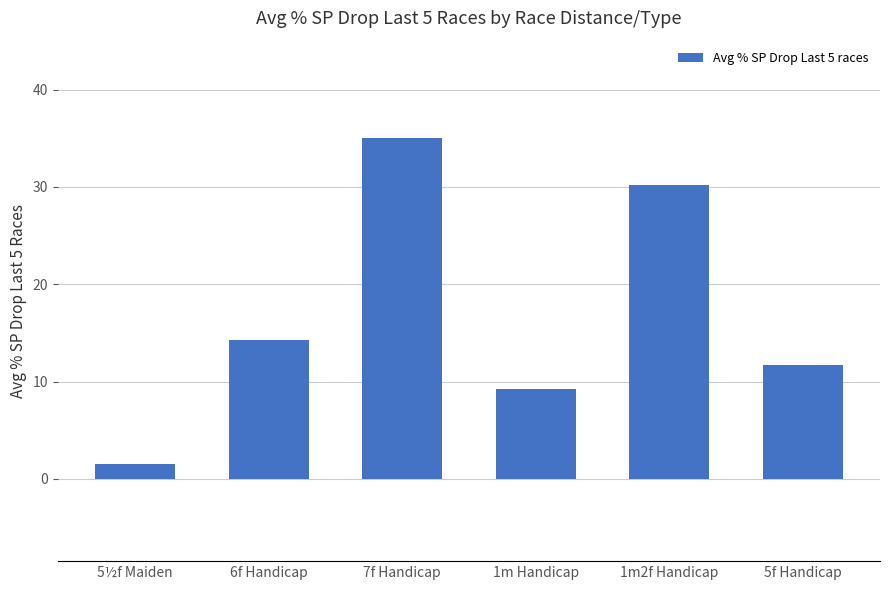

How many bars are there in total?

6